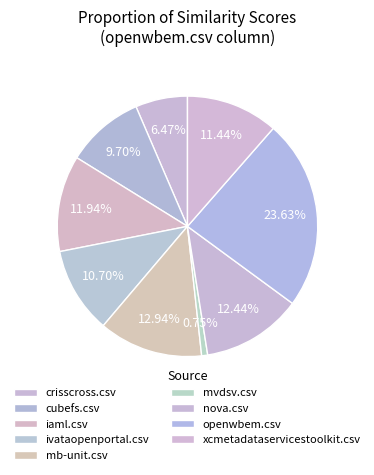

Count the number of slices in the pie.

9